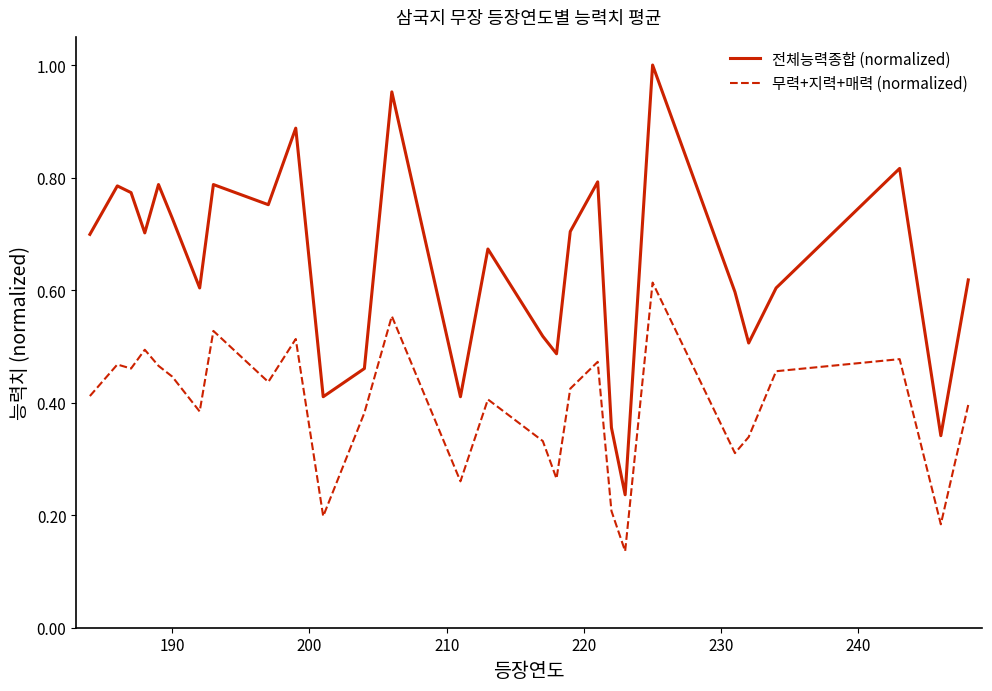

True or false: 전체능력종합 (normalized) and 무력+지력+매력 (normalized) intersect in this chart.

False